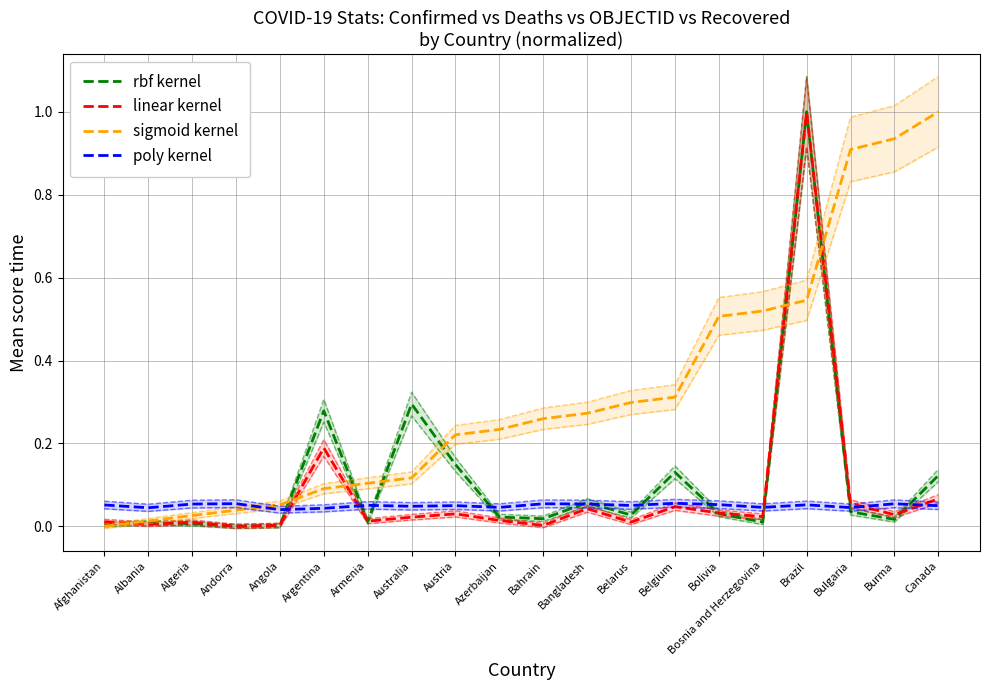

At which label does linear kernel reach its peak?

Brazil